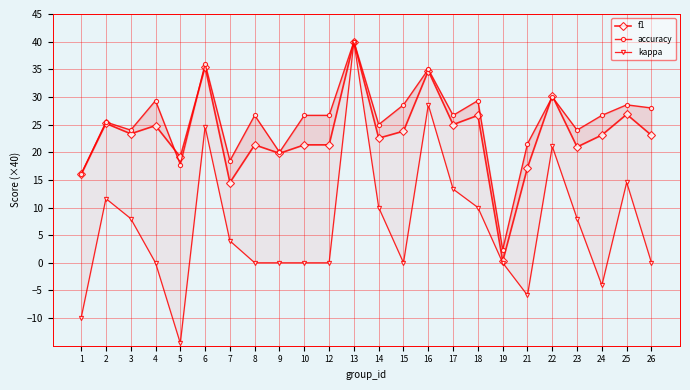

What is the value of the kappa point at the 15th from the left?

28.6